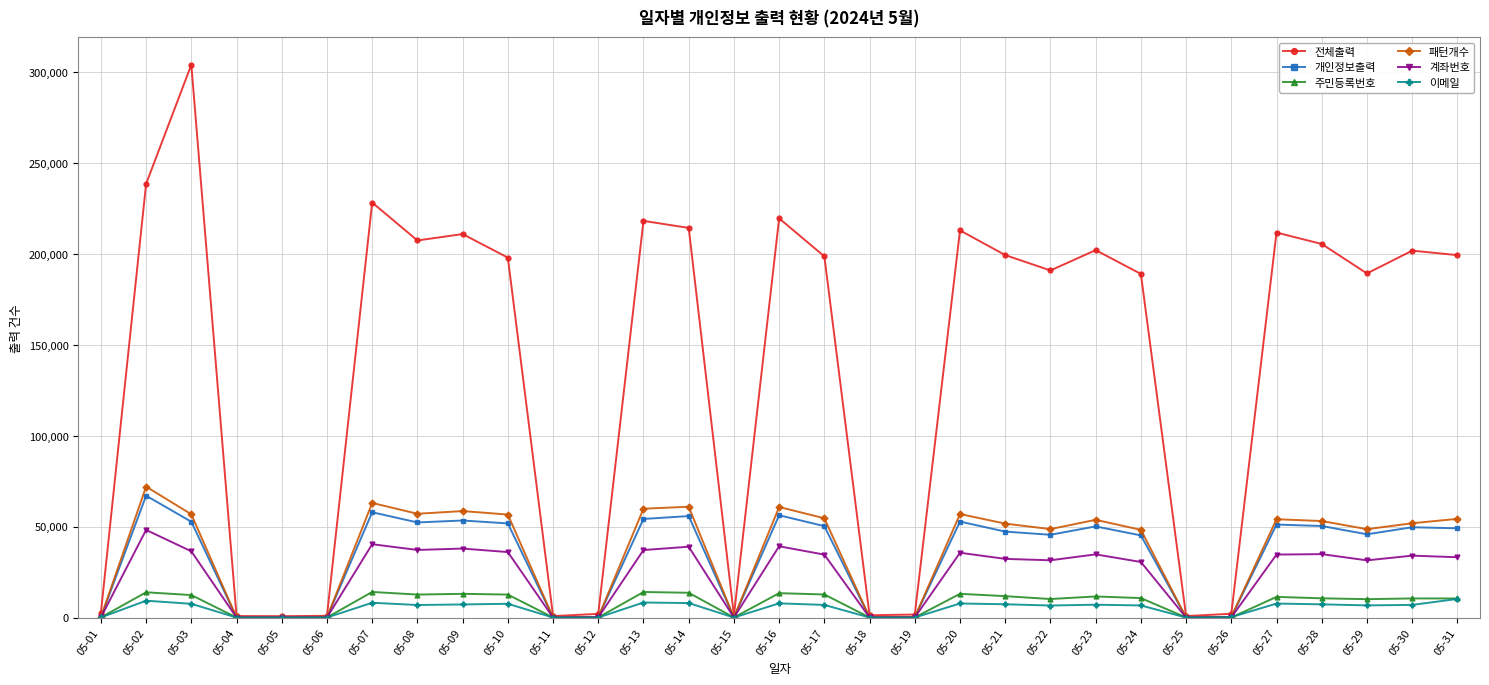

What is the greatest value displayed?

303985